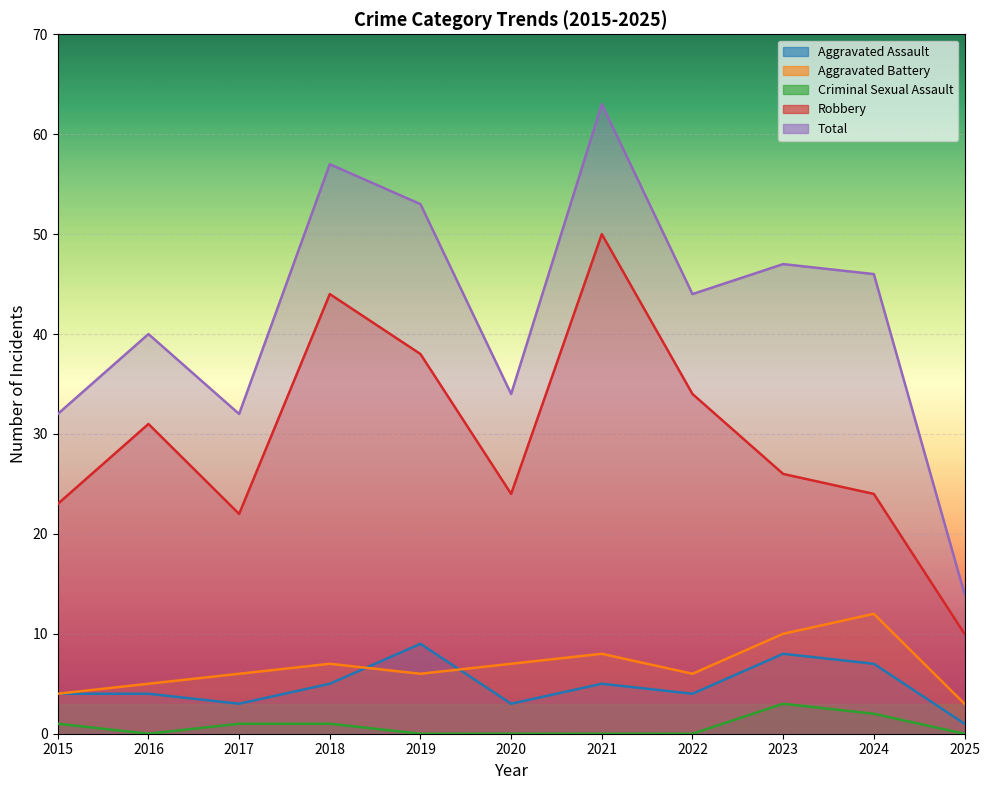

True or false: Aggravated Assault and Criminal Sexual Assault cross at least once.

False